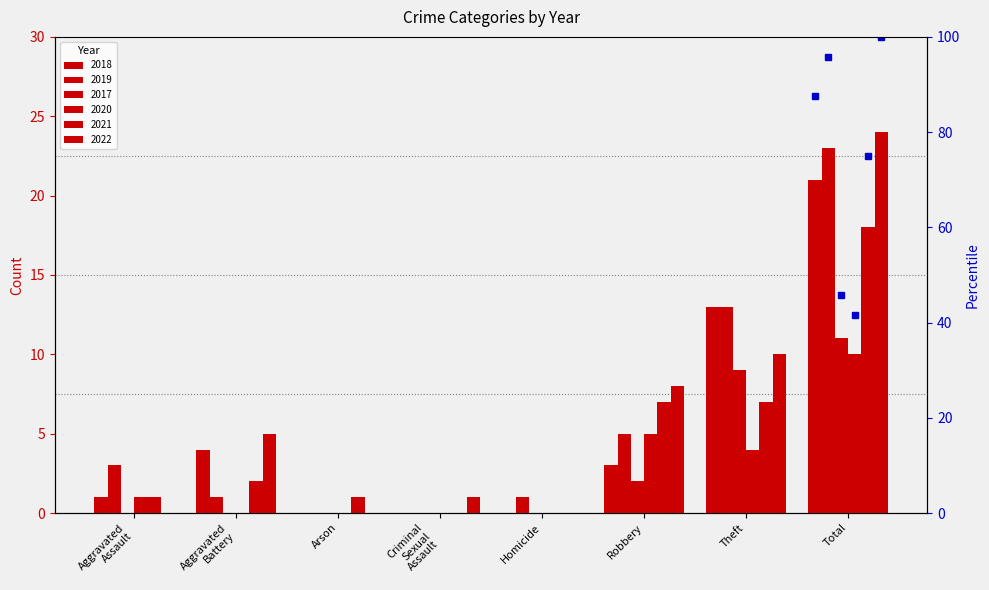

Reading left to right, what are all the values shown in this chart?

2018: Aggravated Assault=1	Aggravated Battery=4	Arson=0	Criminal Sexual Assault=0	Homicide=0	Robbery=3	Theft=13	Total=21
2019: Aggravated Assault=3	Aggravated Battery=1	Arson=0	Criminal Sexual Assault=0	Homicide=1	Robbery=5	Theft=13	Total=23
2017: Aggravated Assault=0	Aggravated Battery=0	Arson=0	Criminal Sexual Assault=0	Homicide=0	Robbery=2	Theft=9	Total=11
2020: Aggravated Assault=1	Aggravated Battery=0	Arson=0	Criminal Sexual Assault=0	Homicide=0	Robbery=5	Theft=4	Total=10
2021: Aggravated Assault=1	Aggravated Battery=2	Arson=1	Criminal Sexual Assault=0	Homicide=0	Robbery=7	Theft=7	Total=18
2022: Aggravated Assault=0	Aggravated Battery=5	Arson=0	Criminal Sexual Assault=1	Homicide=0	Robbery=8	Theft=10	Total=24